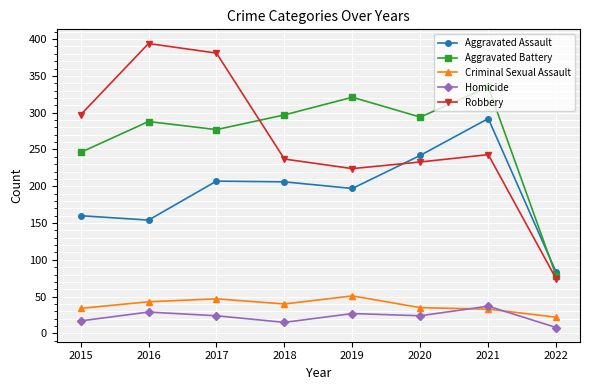

Between 2015 and 2018, which series saw the biggest shift?

Robbery